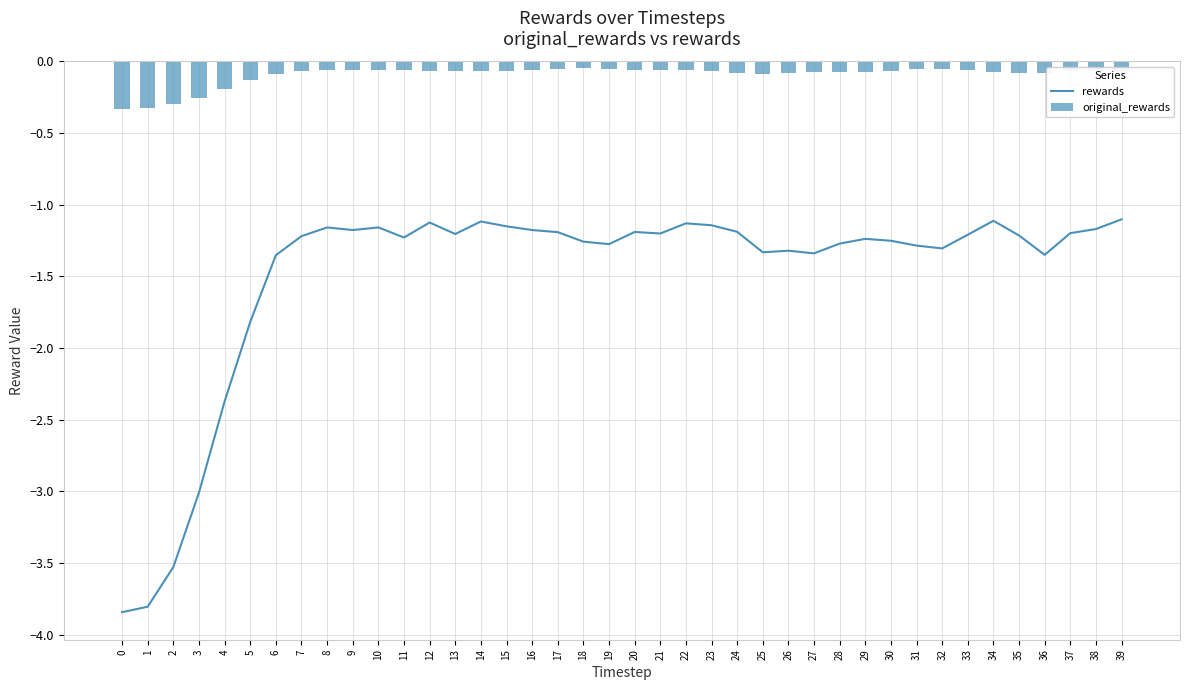

Rank the categories by rewards value from highest to lowest.

39, 34, 14, 12, 22, 23, 15, 10, 8, 38, 16, 9, 24, 20, 17, 37, 21, 13, 33, 35, 7, 11, 29, 30, 18, 28, 19, 31, 32, 26, 25, 27, 36, 6, 5, 4, 3, 2, 1, 0